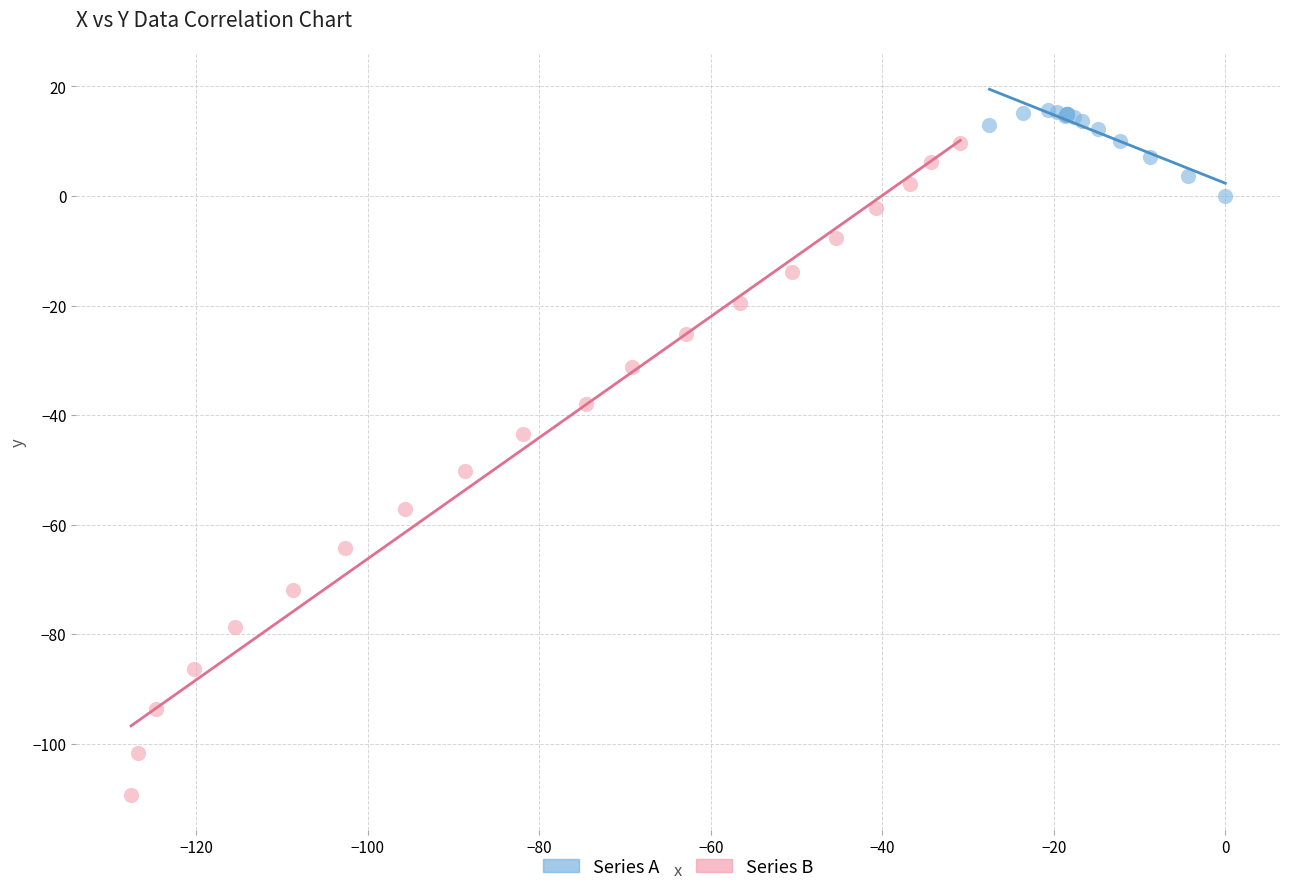

What are all the series names shown in the legend?

Series A, Series B